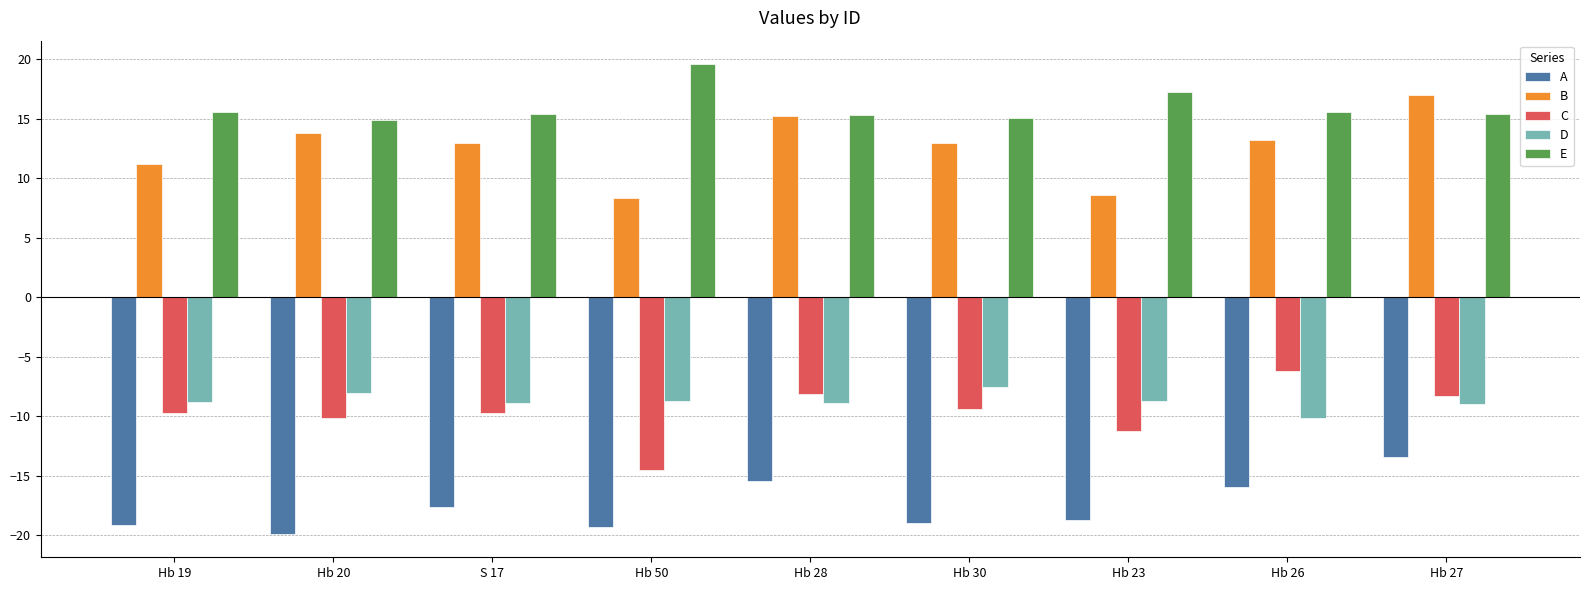

Where is A nearest to the value -16?

Hb 26